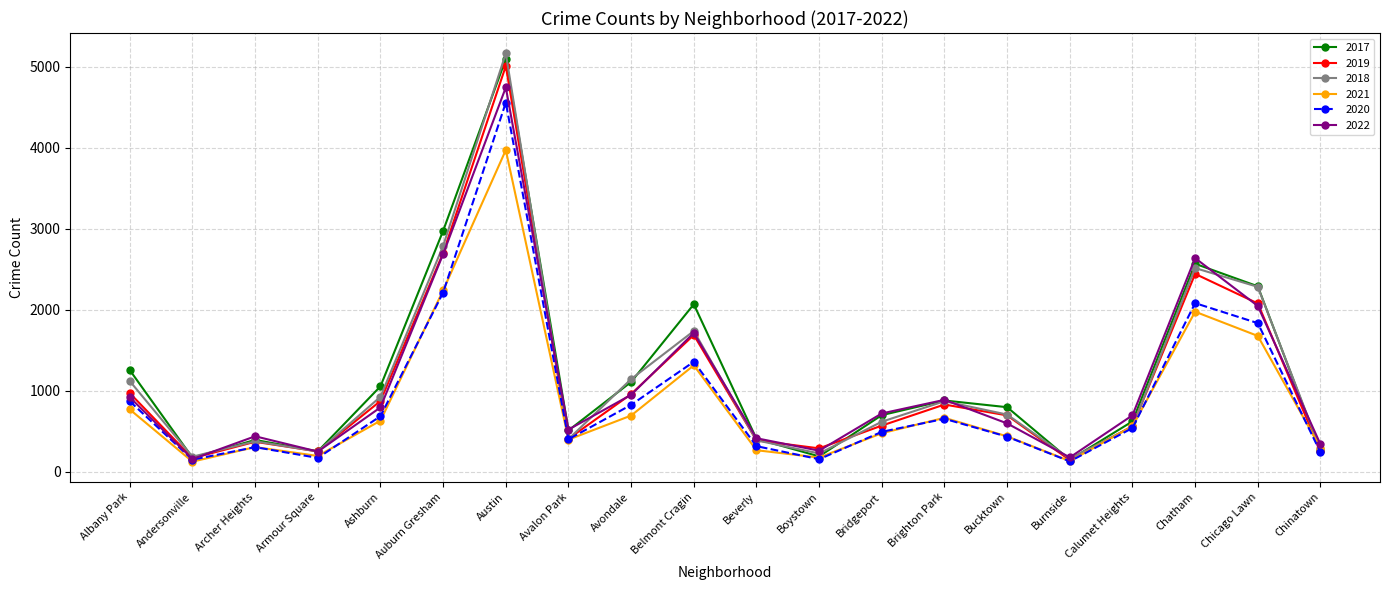

Which category has the highest value in the 2021 series?

Austin